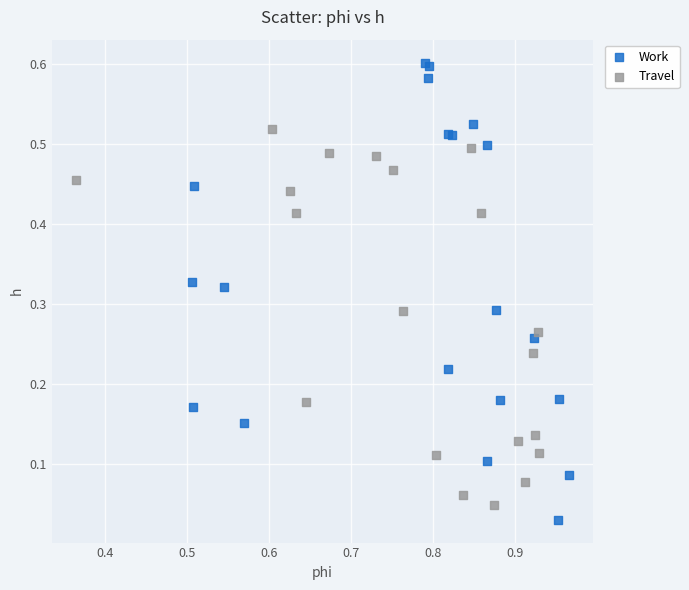

What are all the series names shown in the legend?

Work, Travel